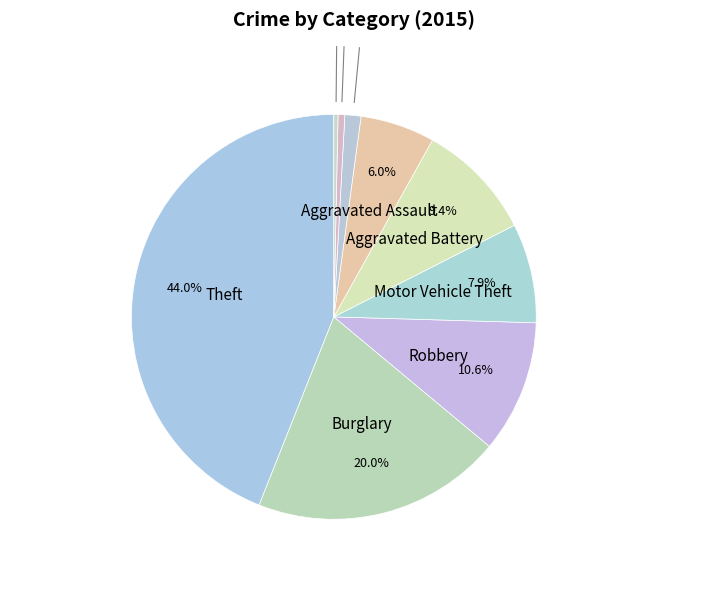

How many segments does this pie chart have?

9